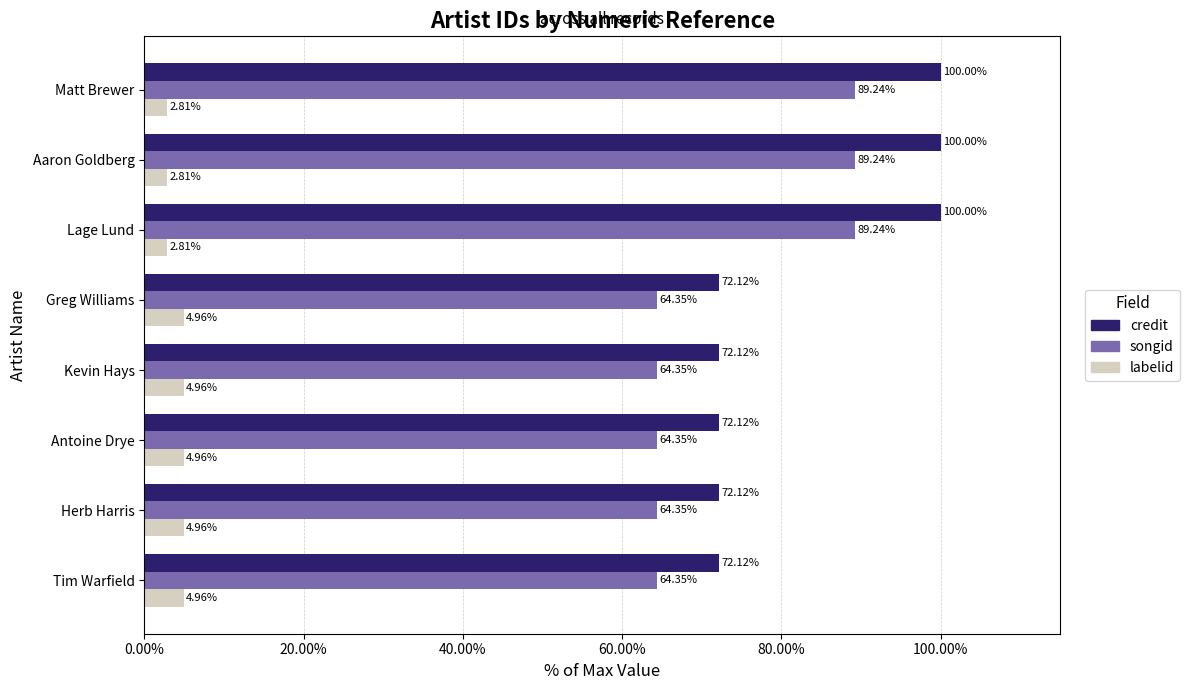

Which series has the largest total across all categories?

credit